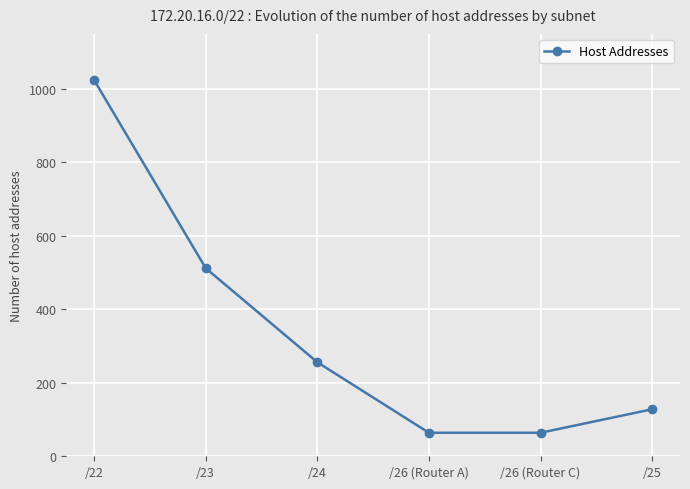

Which has a higher value, /25 or /23?

/23